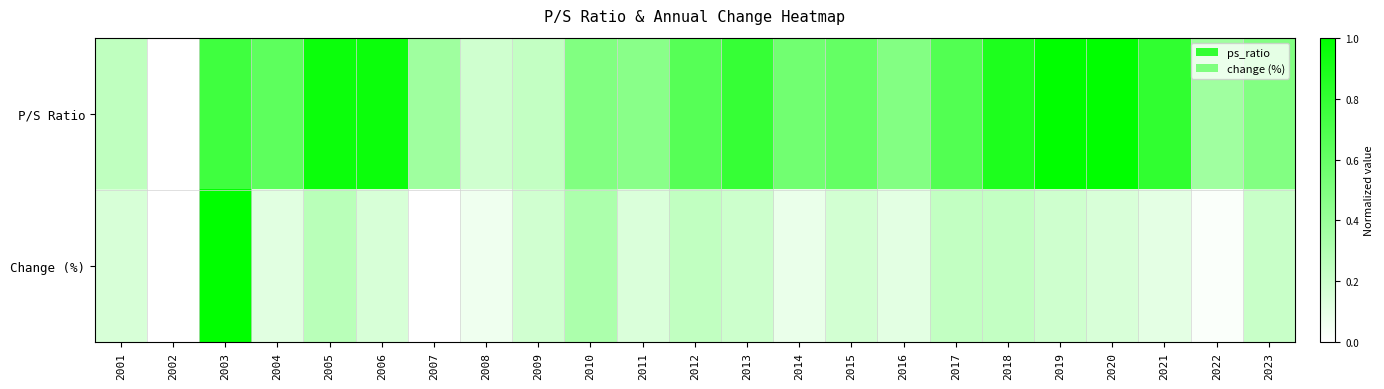

Rank the series by their average value, from highest to lowest.

P/S Ratio, Change (%)